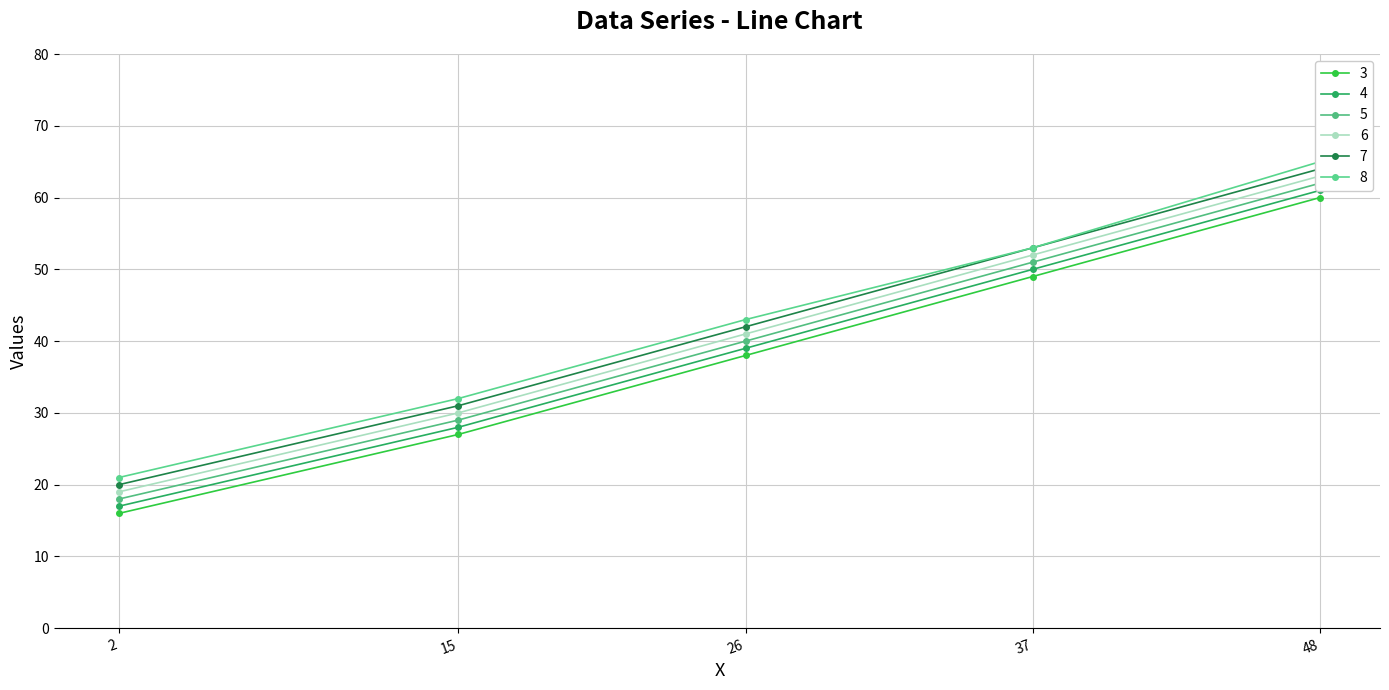

What is the greatest value displayed?

65